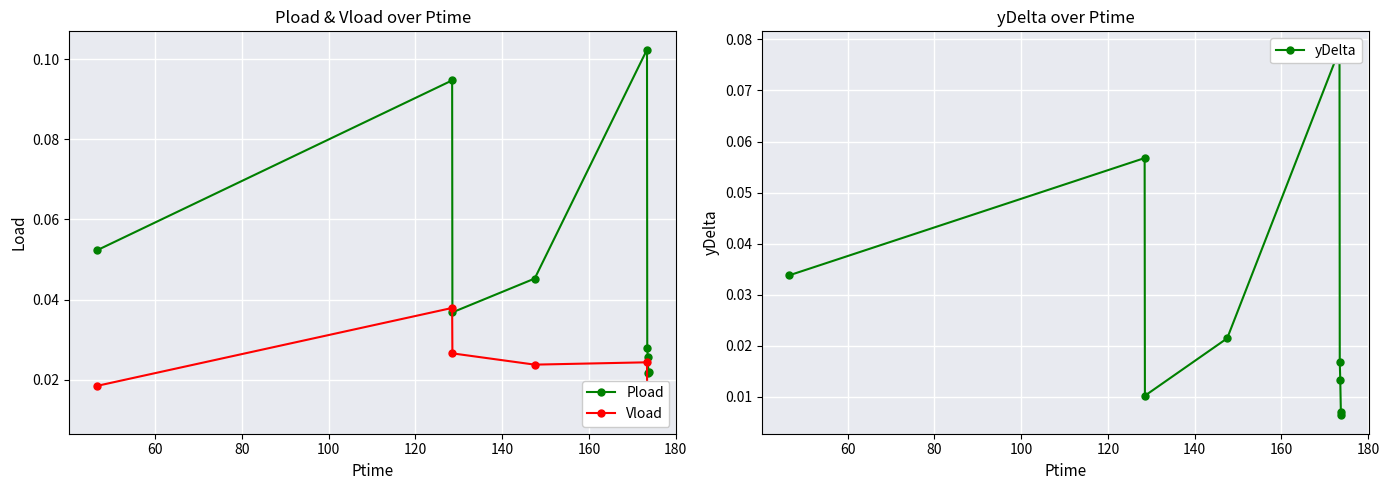

True or false: Vload and Pload intersect in this chart.

False